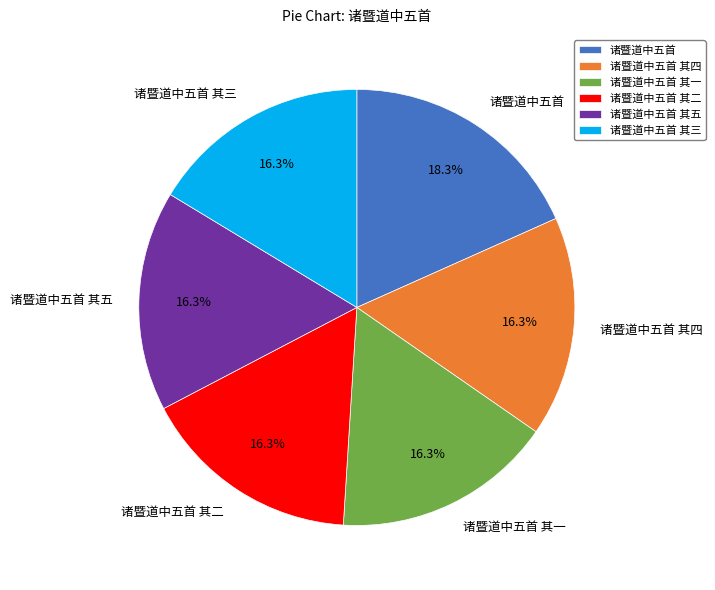

To the nearest percent, what is the average slice percentage?

17%